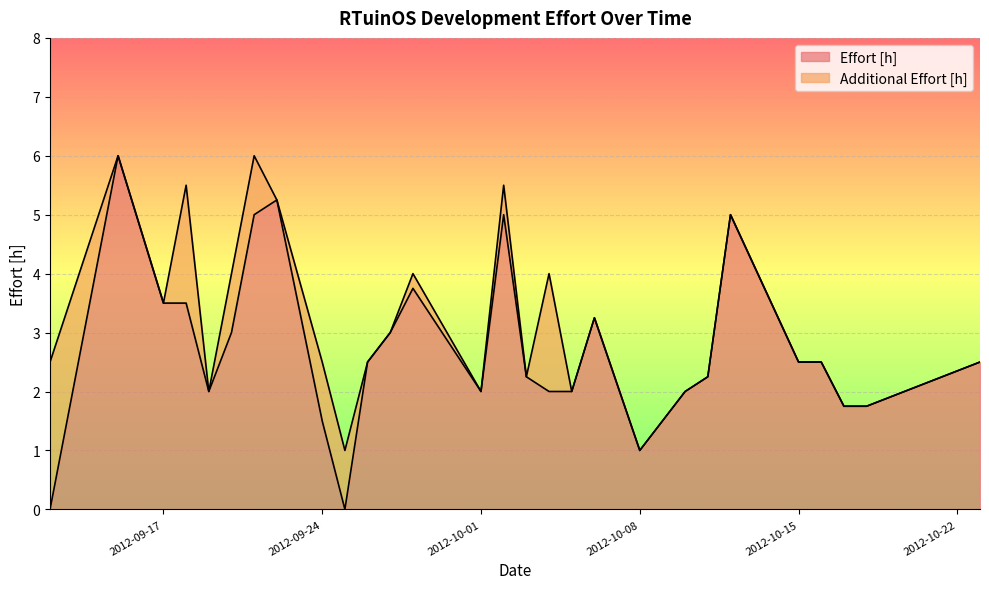

List the labels in order of value, smallest first.

2012-09-12, 2012-09-25, 2012-10-08, 2012-09-24, 2012-10-17, 2012-10-18, 2012-09-19, 2012-10-01, 2012-10-04, 2012-10-05, 2012-10-10, 2012-10-03, 2012-10-11, 2012-09-26, 2012-10-15, 2012-10-16, 2012-10-23, 2012-09-20, 2012-09-27, 2012-10-06, 2012-09-17, 2012-09-18, 2012-09-28, 2012-09-21, 2012-10-02, 2012-10-12, 2012-09-22, 2012-09-15